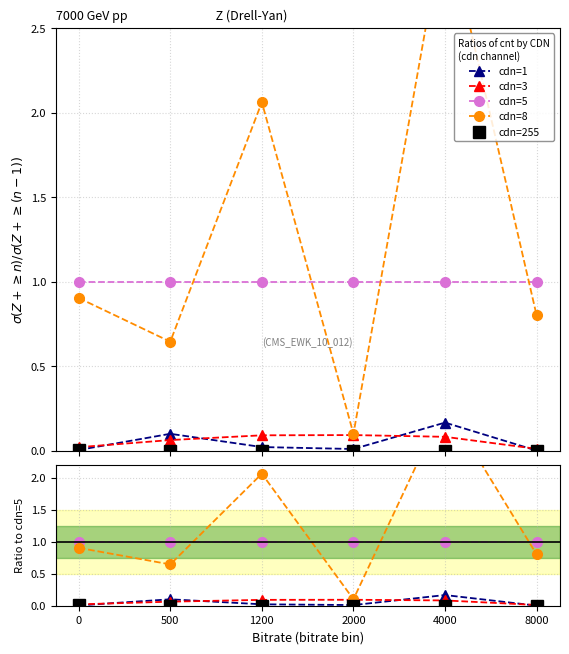

What is the approximate value of cdn=3 at 2000?

0.1